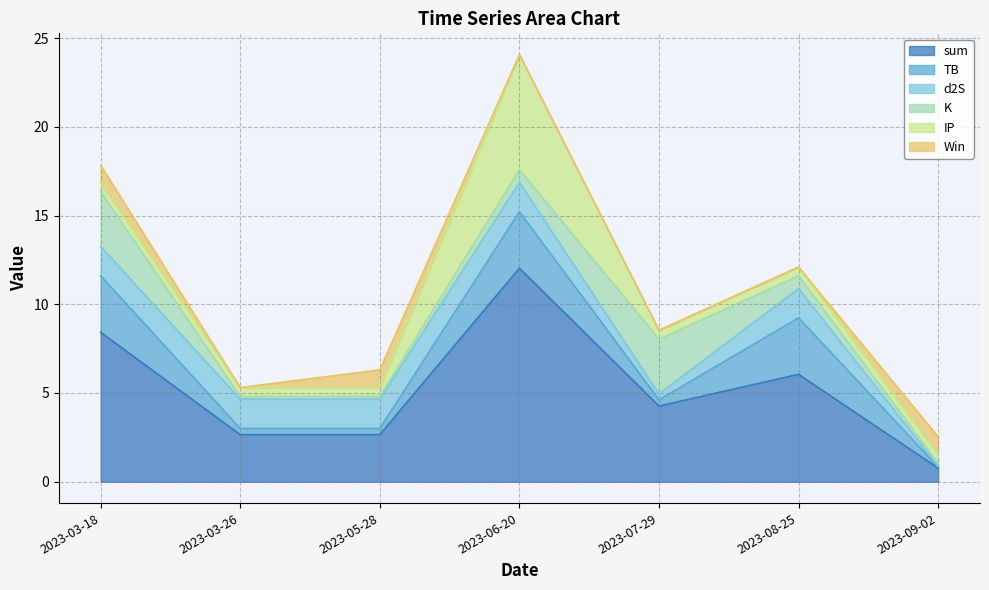

What is the label of the 2nd point from the right?

2023-08-25